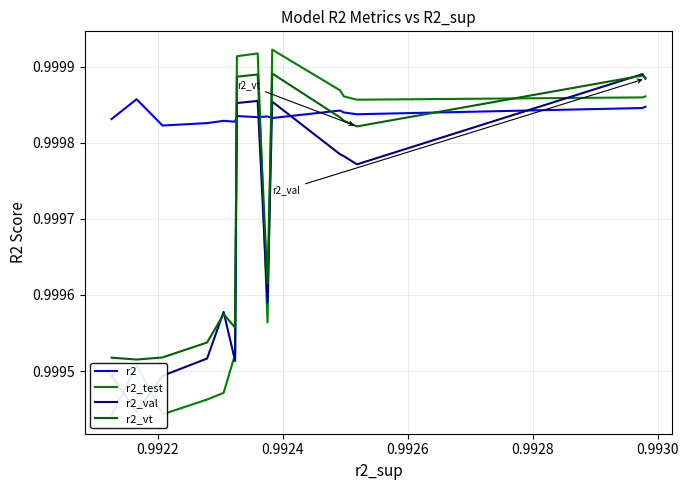

How many interior local valleys does the r2_vt series have?

4